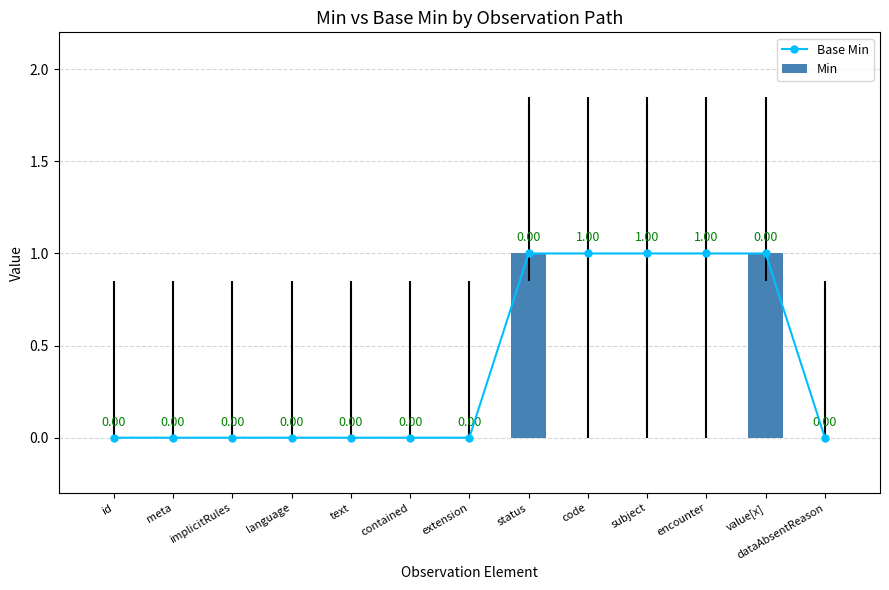

Between language and text, which is larger?

language